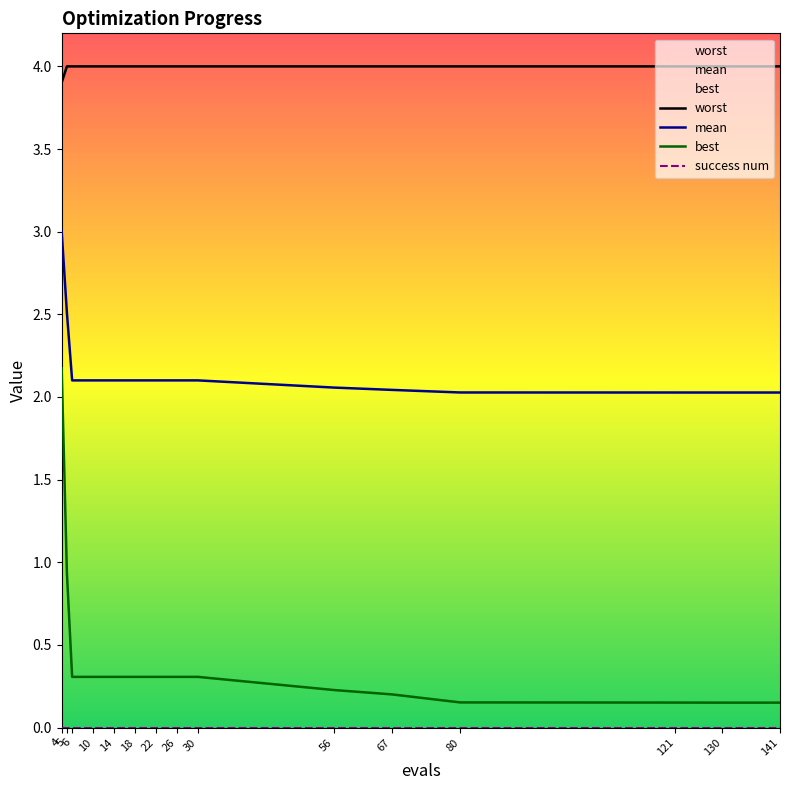

What is the spread (max minus min) of values at 80?

3.8